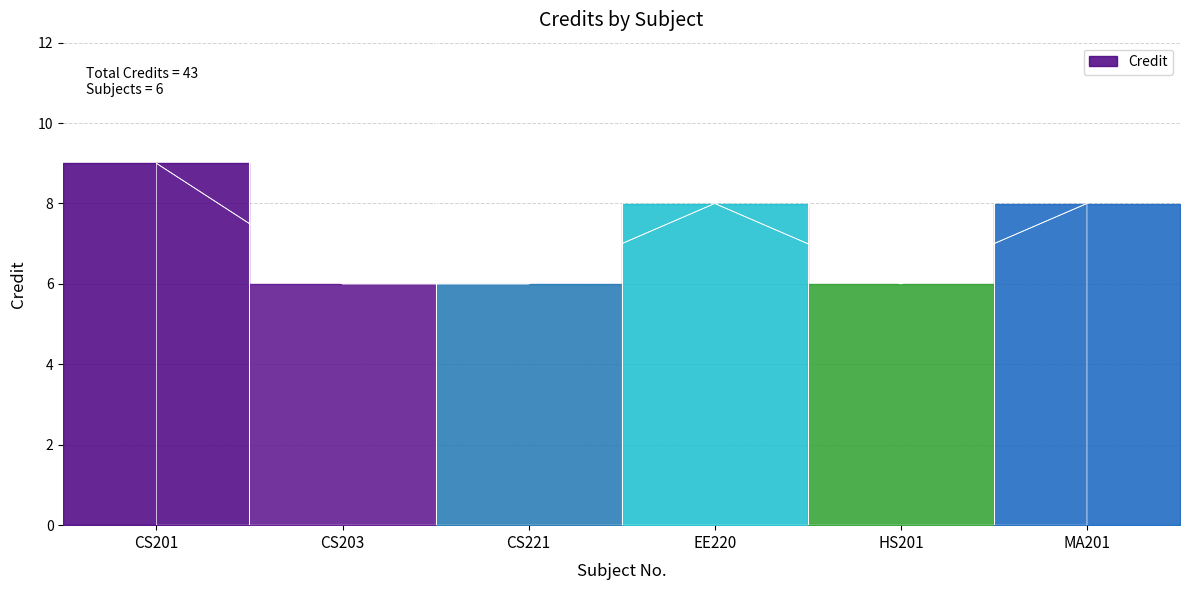

What position from the left is CS203?

2